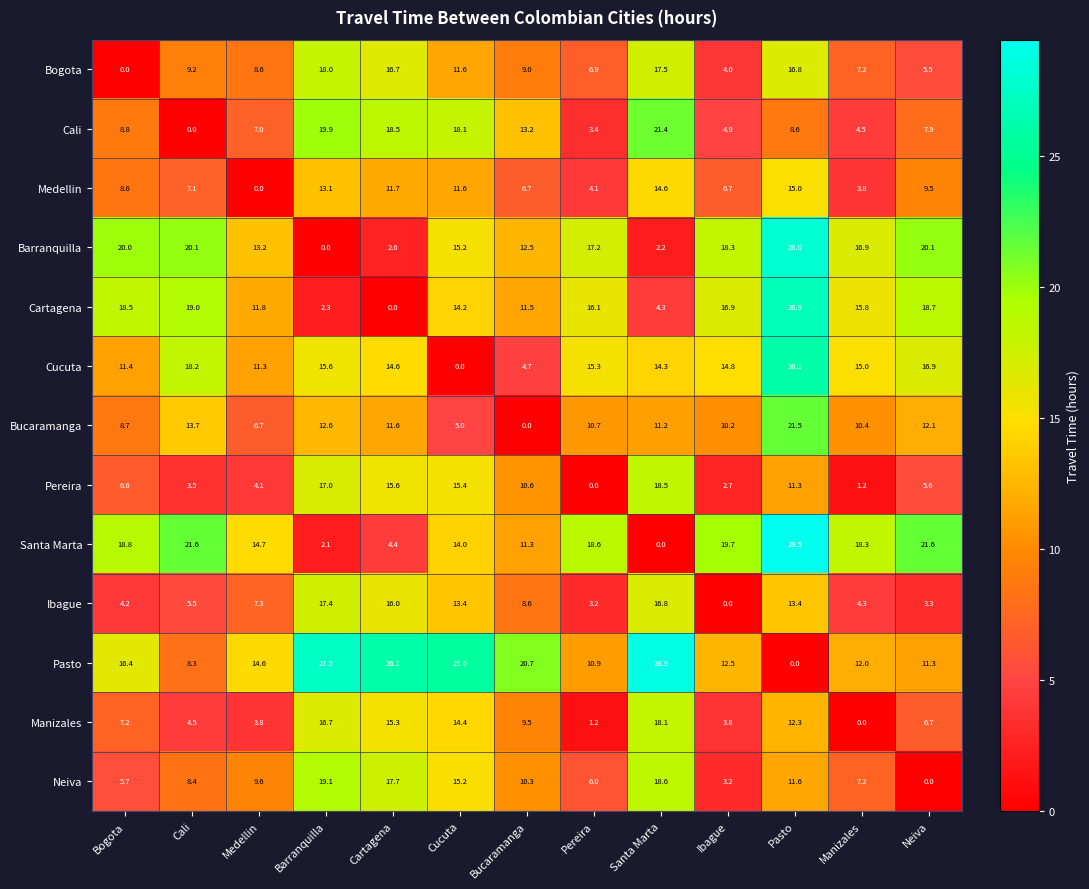

Is it true that Cali equals -9.9 at Cali?

False